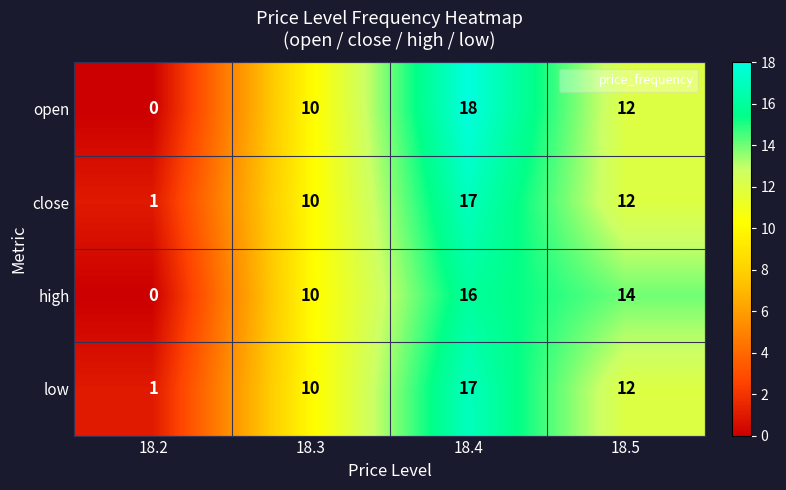

Is it true that open equals 12 at 18.5?

True